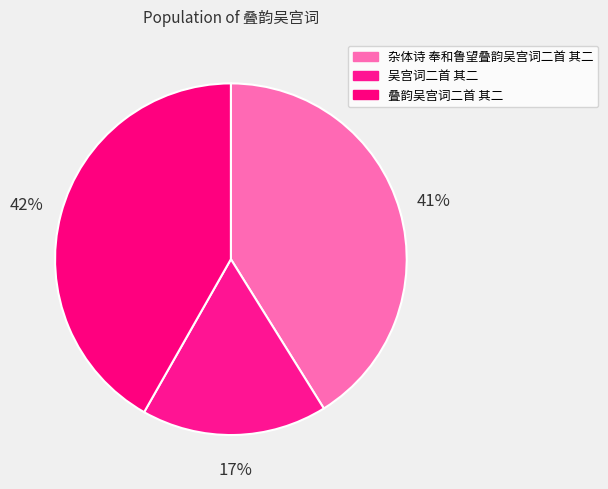

To the nearest percent, what is the combined percentage of 叠韵吴宫词二首 其二 and 杂体诗 奉和鲁望叠韵吴宫词二首 其二?

83%